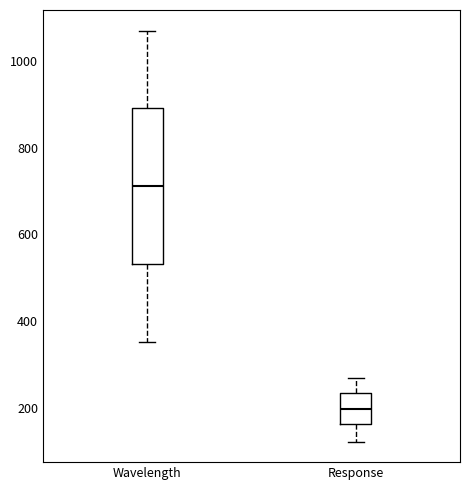

Which box's median line is the lowest?

Response